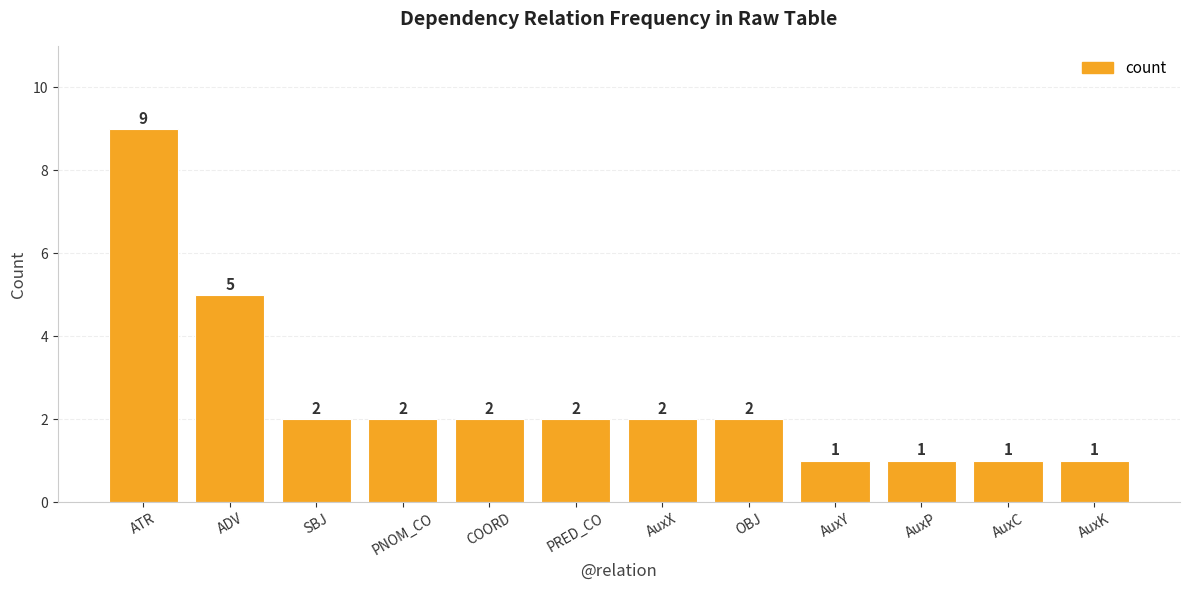

What is the label of the 2nd bar from the left?

ADV